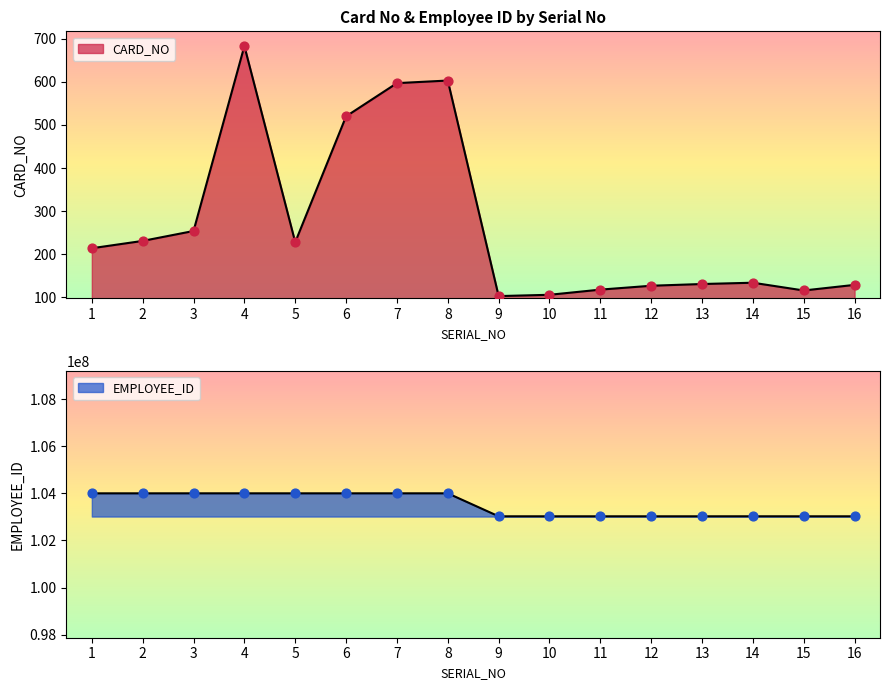

Which series contains the highest Y value?

EMPLOYEE_ID